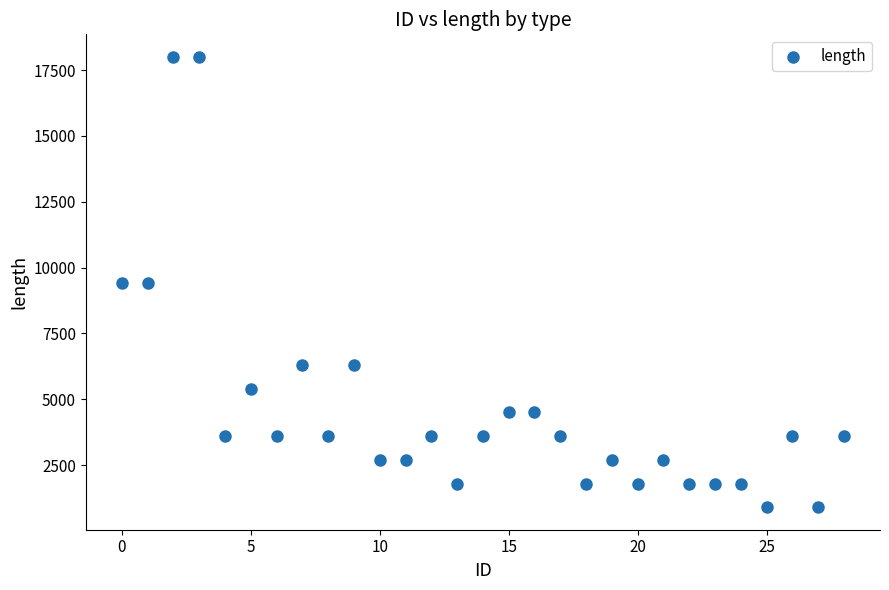

What is the range of Y values (max minus min)?

17100